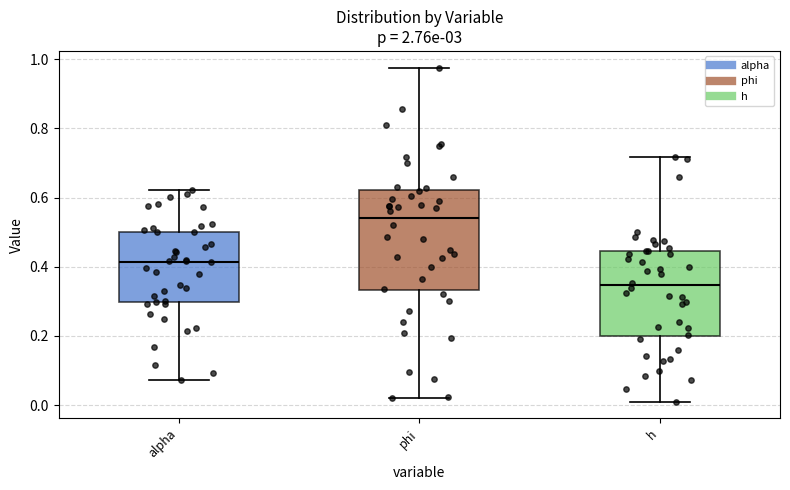

Where does the median line of the box for alpha sit on the y-axis? The values are not printed on the chart, so give them approximately, as read against the axis.

0.42